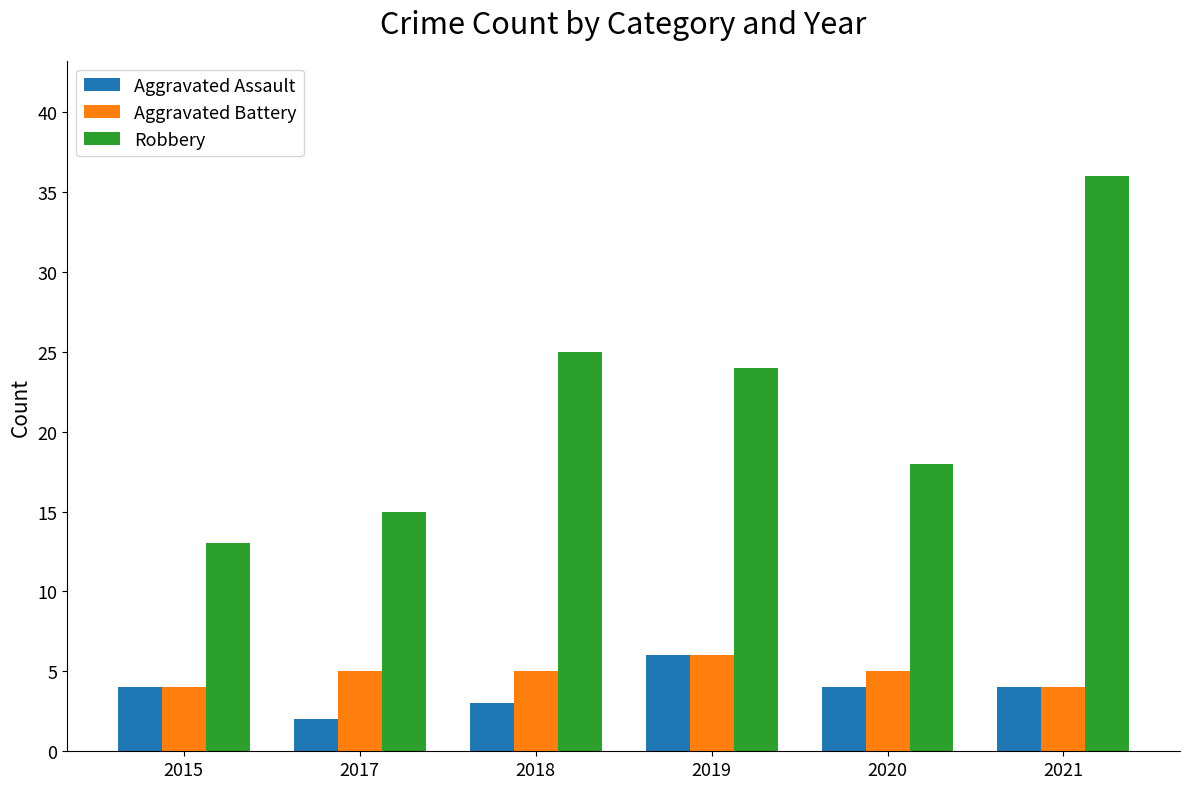

The Aggravated Assault series shows 6 at 2015. True or false?

False